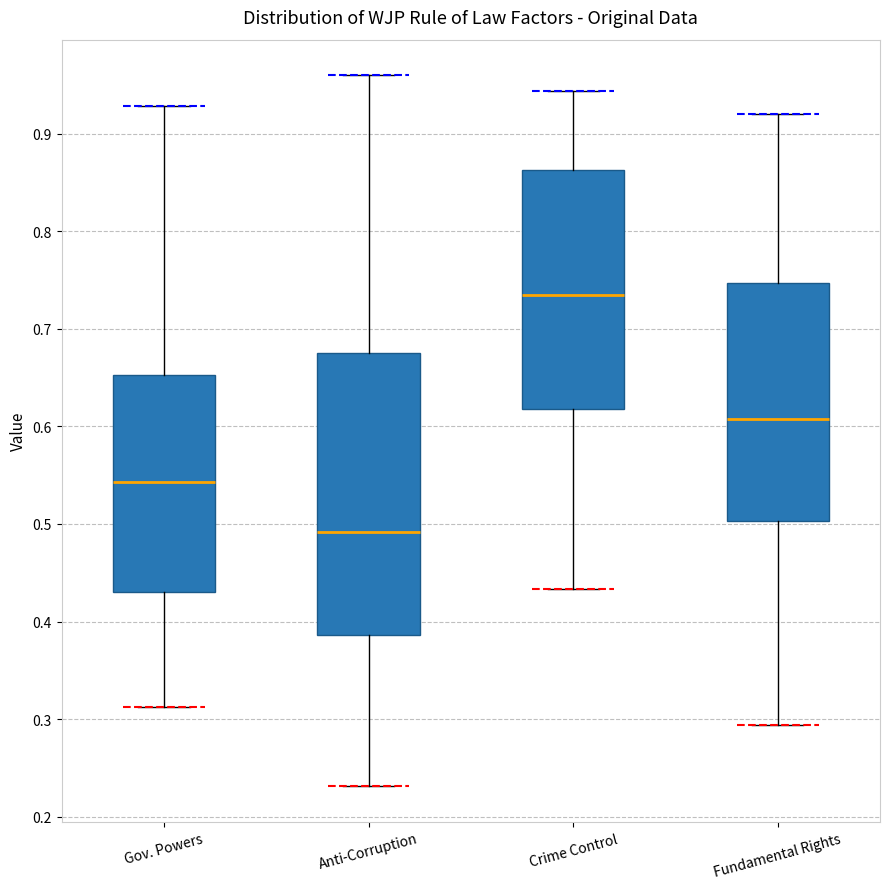

Which box has the highest median line?

Crime Control